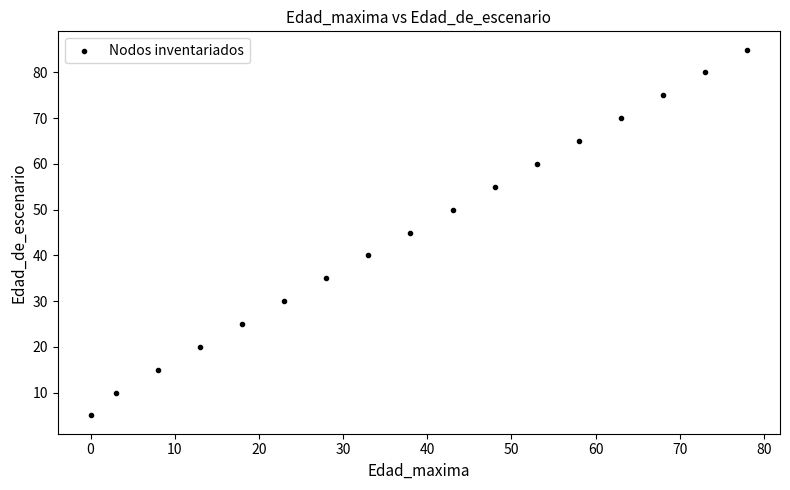

What is the range of X values (max minus min)?

78